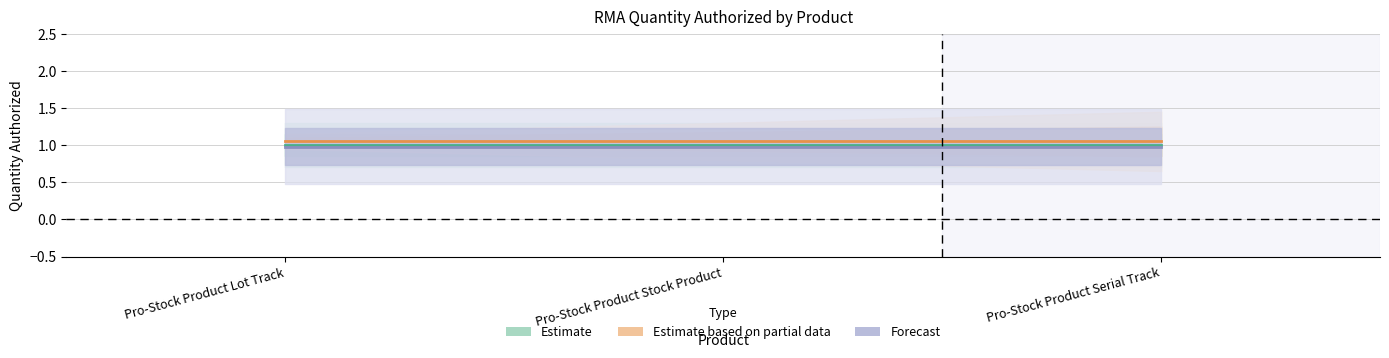

What is the difference between the highest and lowest values at Pro-Stock Product Lot Track?

0.1